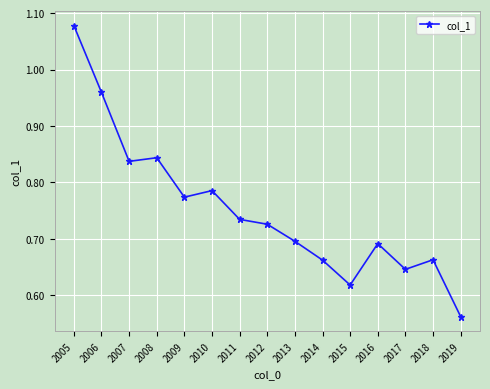

Which has a higher value, 2010 or 2016?

2010